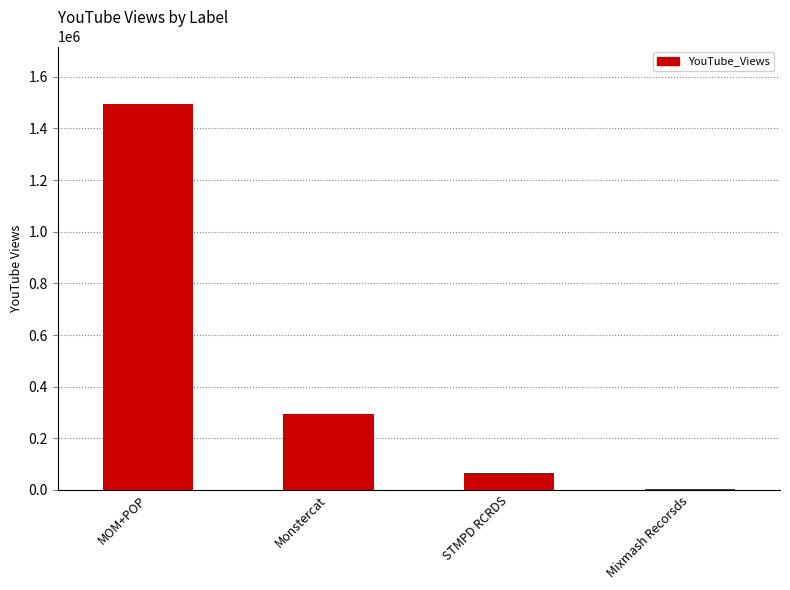

What is the average value?

463393